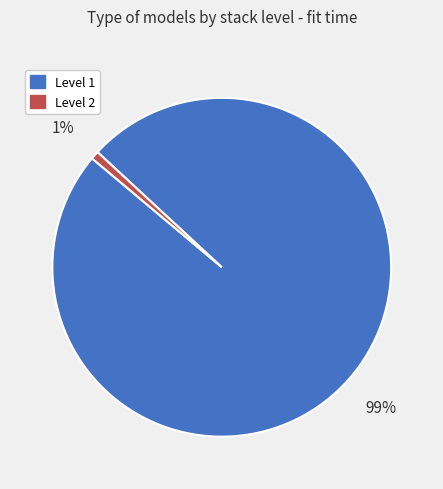

Combined, do Level 1 and Level 2 account for over 50%?

Yes